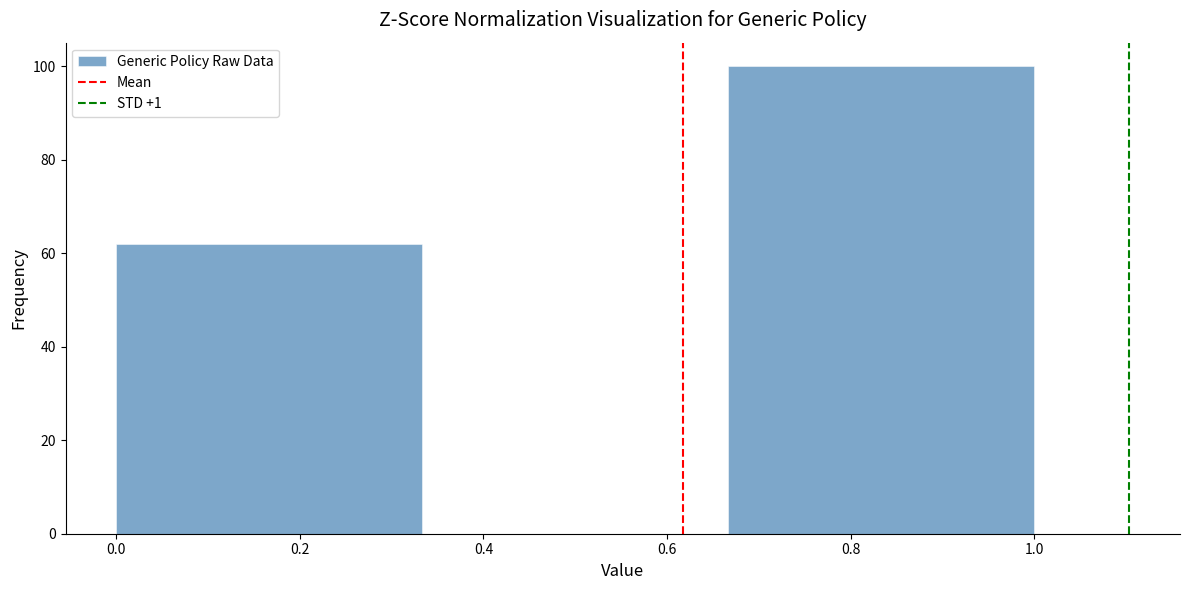

Reading left to right, transcribe this chart: for each bar, give the range it covers on the x-axis and its height. Neither the bar edges nor the heights are printed on the chart, so give them approximately, as read against the axes.

0.00 to 0.34: 62
0.34 to 0.66: 0
0.66 to 1.00: 100